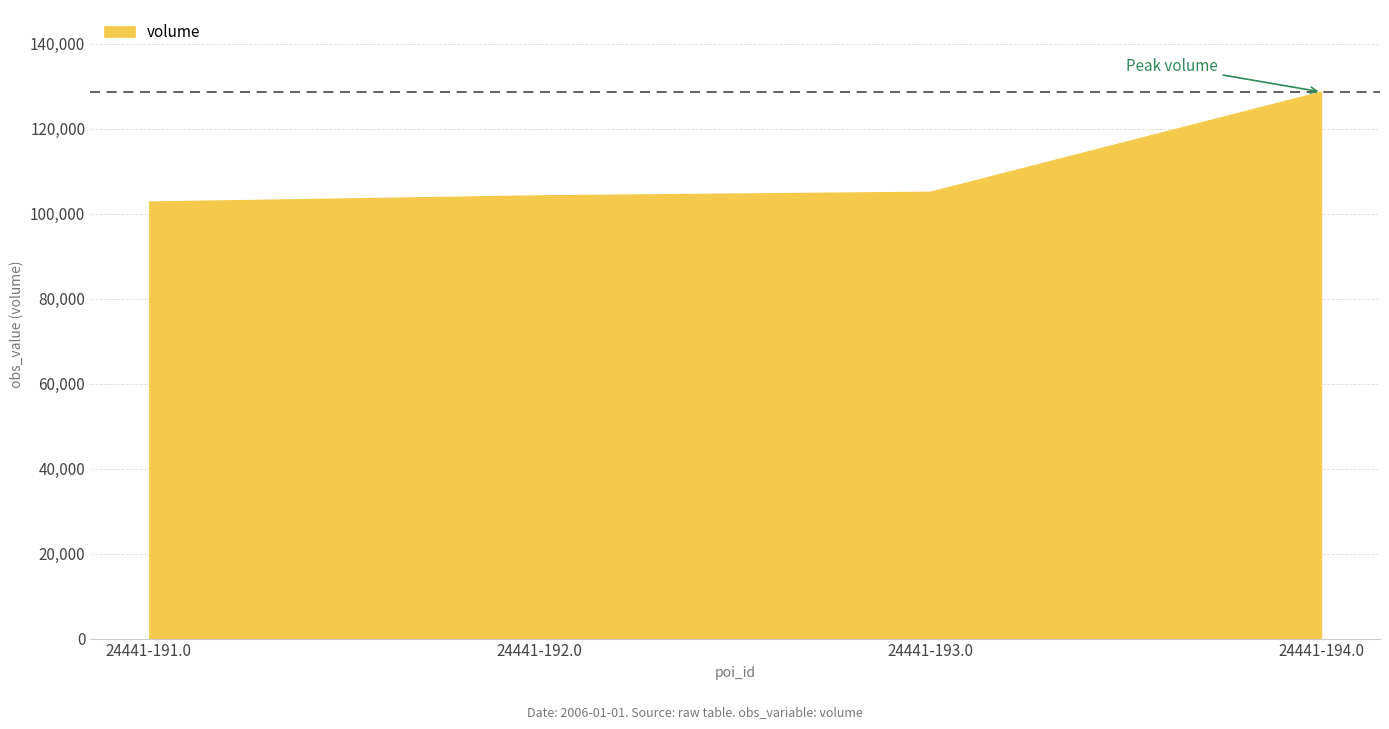

What is the greatest value displayed?

128670